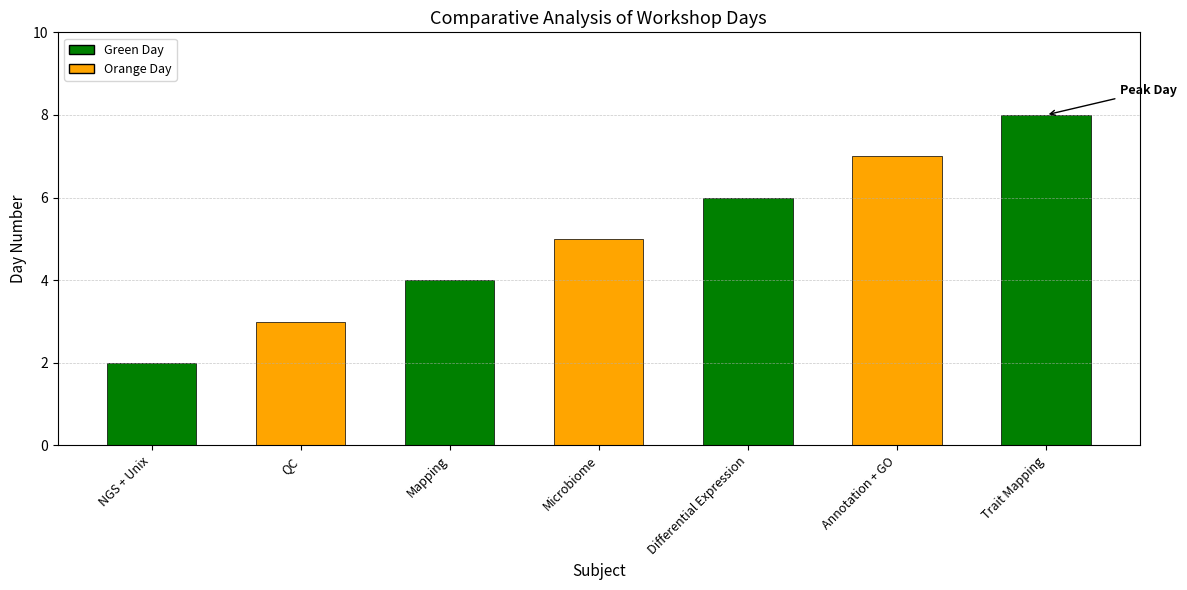

What is the label of the 5th bar from the right?

Mapping